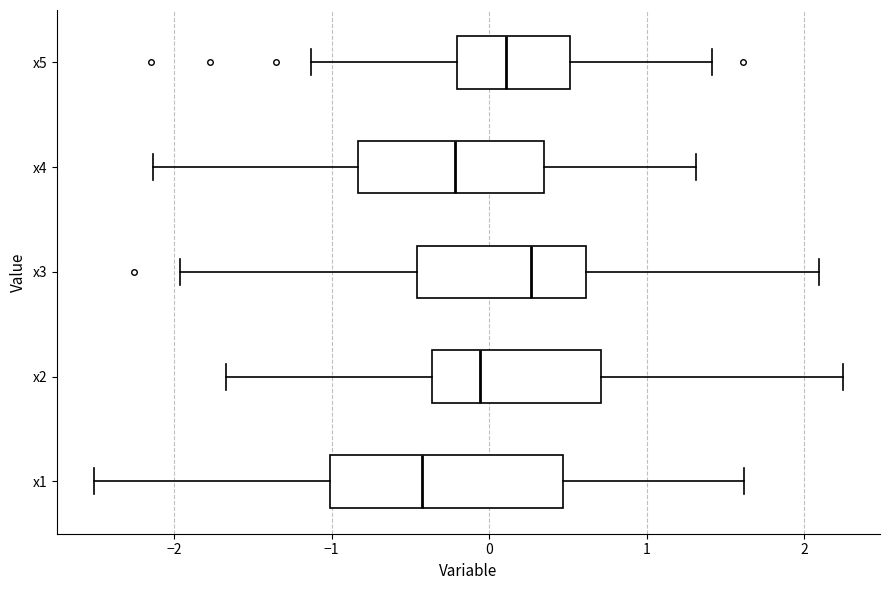

Which box is the widest, from its left edge to its right edge?

x1